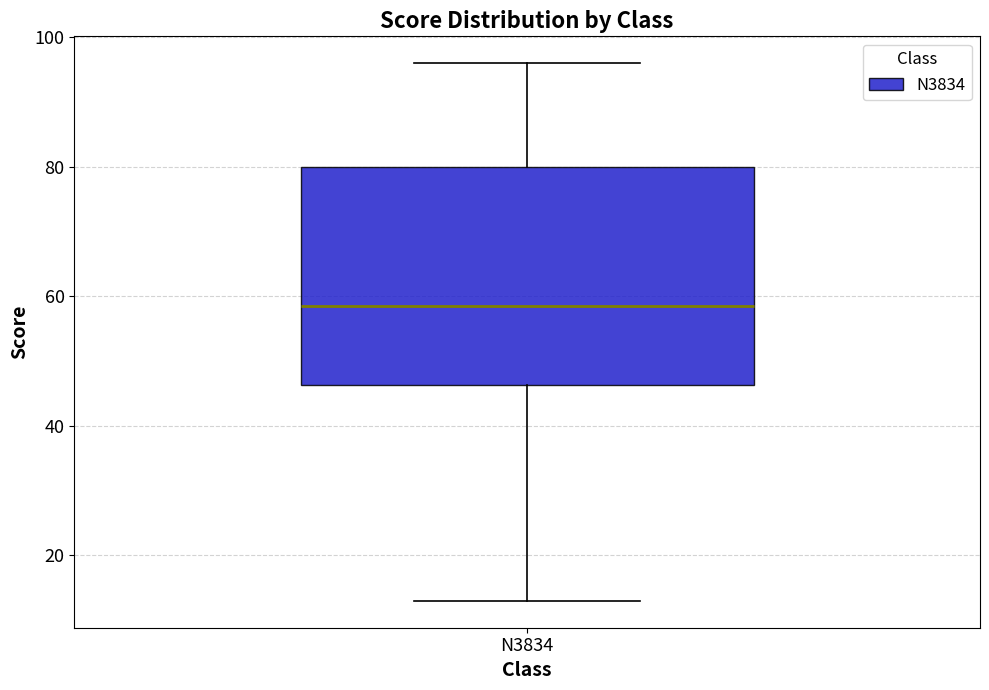

Transcribe this box plot: give where the median line is, the range the box spans, and where the two whiskers end, as read against the y-axis. The values are not printed on the chart, so give them approximately, as read against the axis.

median 58, box 46 to 80, whiskers 14 to 96